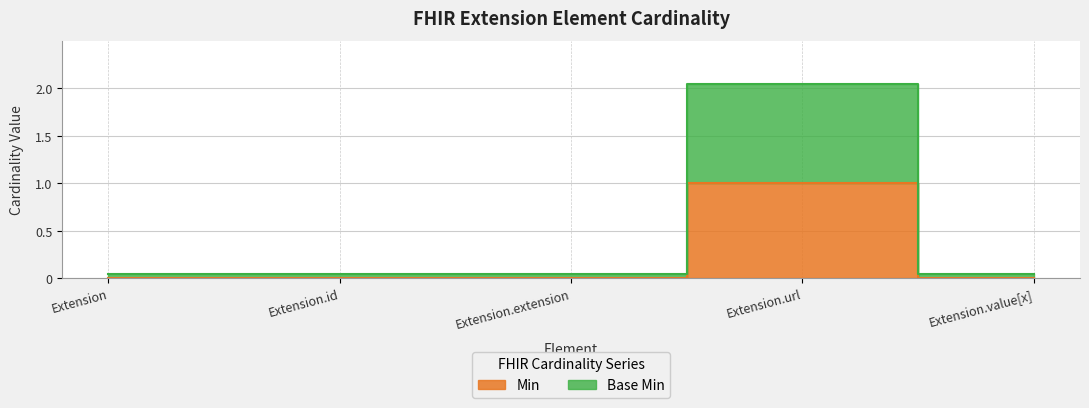

How many Min values are between 0 and 1?

5